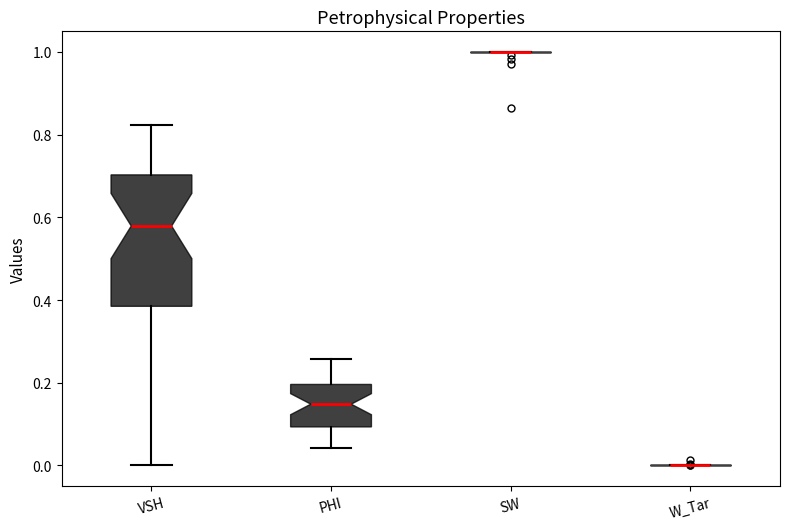

Reading left to right, read every box against the y-axis: the position of its median line, the range the box covers, and the ends of its whiskers. The values are not printed on the chart, so give them approximately, as read against the axis.

VSH: median 0.58, box 0.38 to 0.70, whiskers 0.00 to 0.82
PHI: median 0.14, box 0.10 to 0.20, whiskers 0.04 to 0.26
SW: box collapsed to a line at 1.00, whiskers 1.00 to 1.00
W_Tar: box collapsed to a line at 0.00, whiskers 0.00 to 0.00